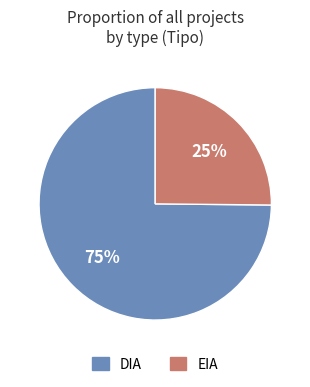

Is the sum of EIA and DIA greater than half?

Yes